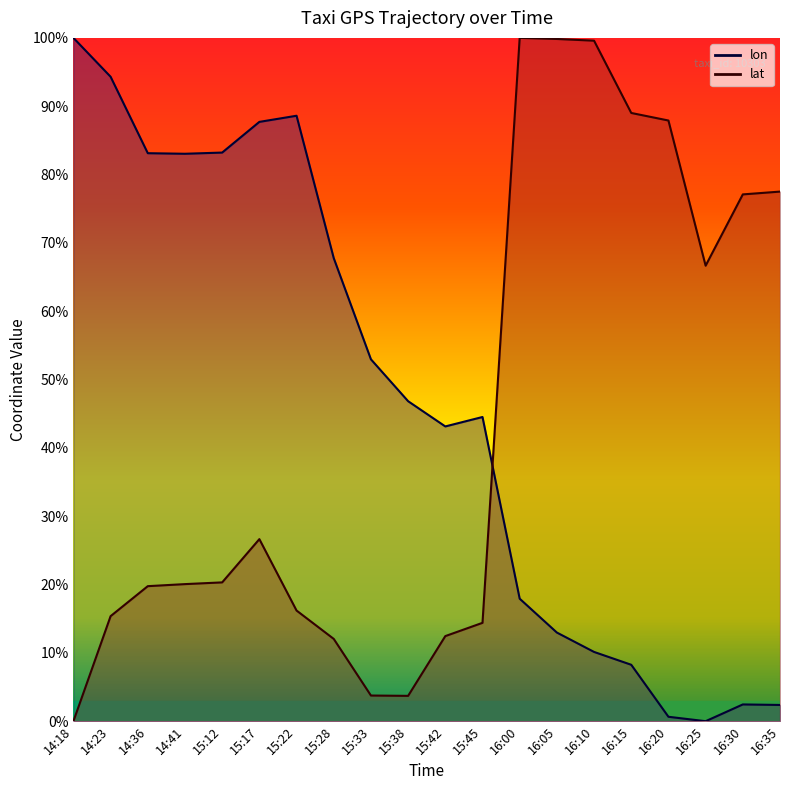

Reading left to right, list all the values displayed in this chart.

lon: 14:18=100.0	14:23=94.3	14:36=83.1	14:41=83.0	15:12=83.2	15:17=87.7	15:22=88.6	15:28=67.8	15:33=53.0	15:38=46.8	15:42=43.1	15:45=44.5	16:00=17.9	16:05=13.0	16:10=10.1	16:15=8.3	16:20=0.6	16:25=0.0	16:30=2.5	16:35=2.4
lat: 14:18=0.0	14:23=15.4	14:36=19.8	14:41=20.1	15:12=20.3	15:17=26.6	15:22=16.2	15:28=12.0	15:33=3.8	15:38=3.7	15:42=12.5	15:45=14.4	16:00=100.0	16:05=99.8	16:10=99.6	16:15=89.0	16:20=87.9	16:25=66.7	16:30=77.1	16:35=77.5